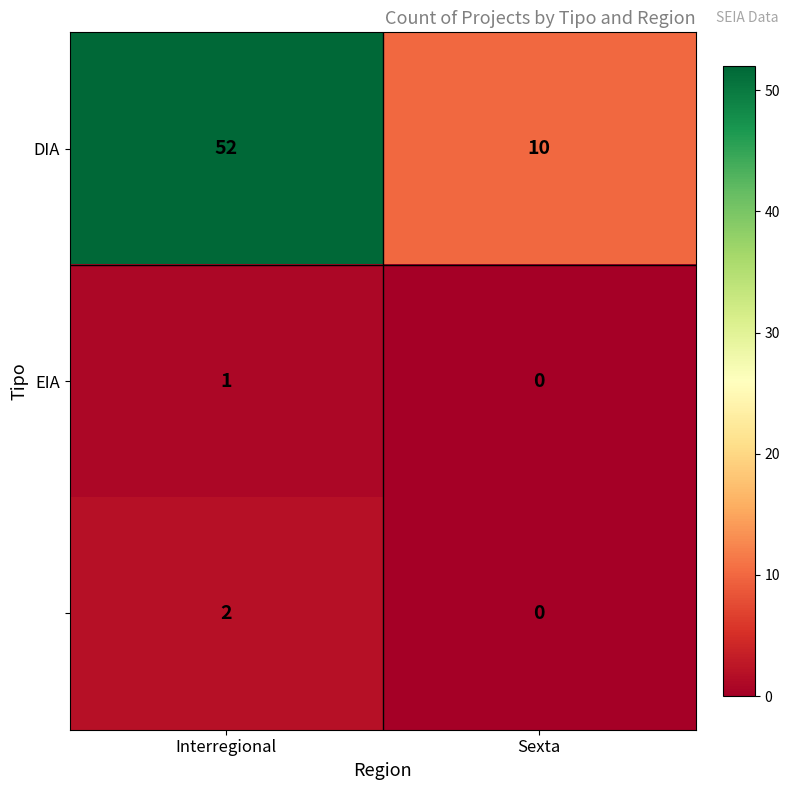

What is the spread (max minus min) of values at Interregional?

51